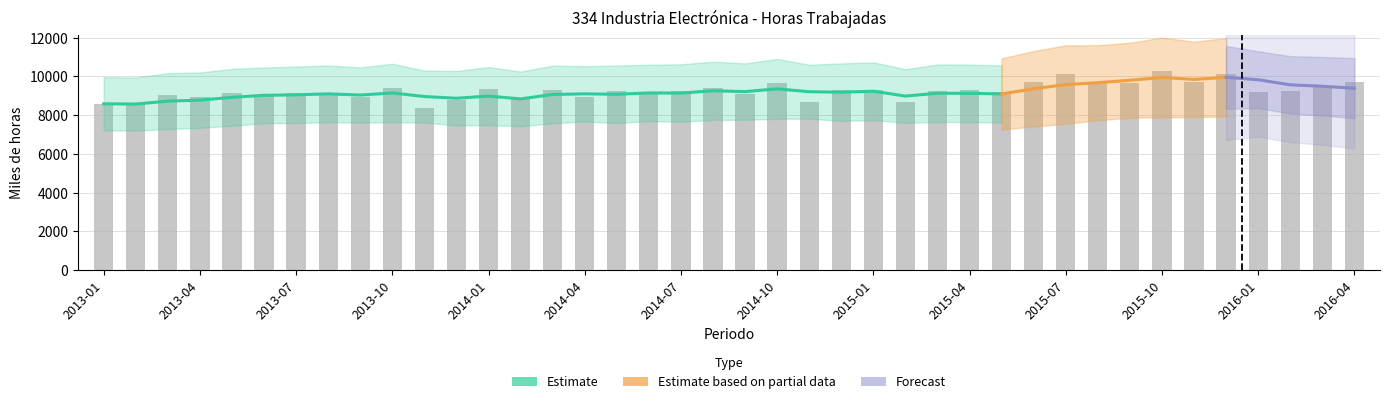

What is the change in value from 2013-05 to 2014-01?

+198